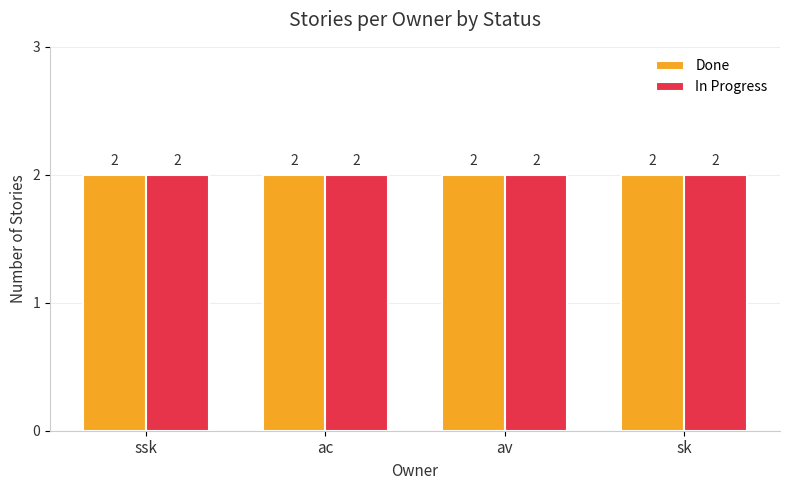

Rank the series at av from highest to lowest value.

Done, In Progress